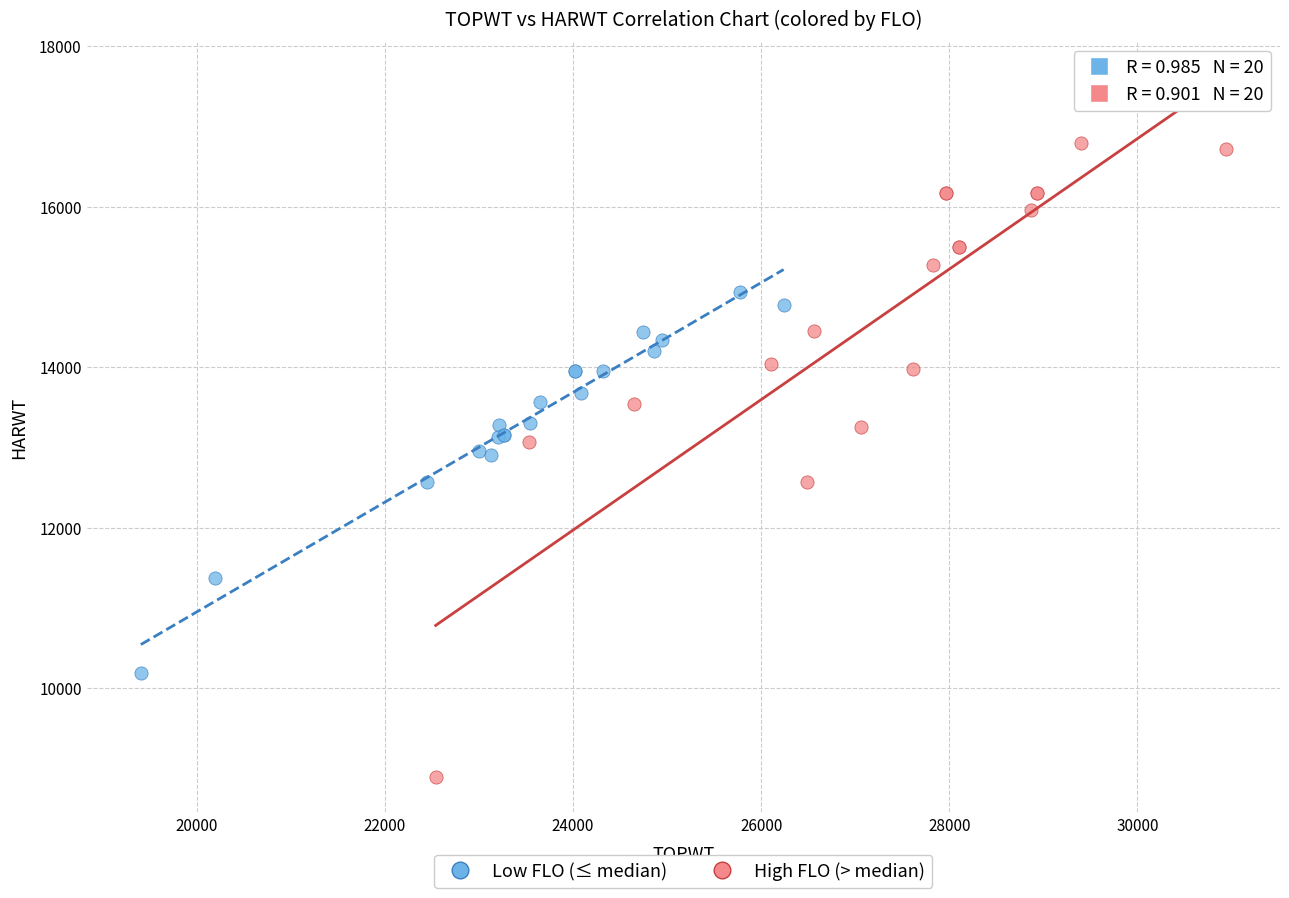

Which series contains the lowest Y value?

High FLO (> median)